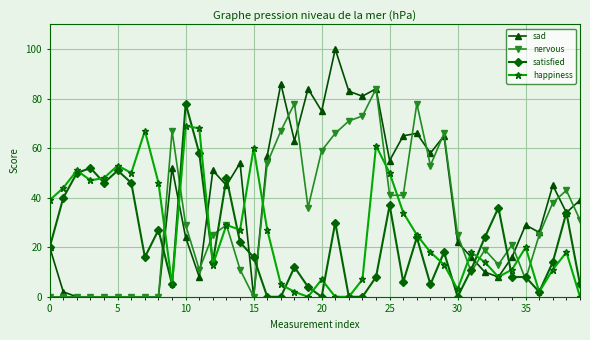

True or false: happiness has more than 1 interior local peaks.

True